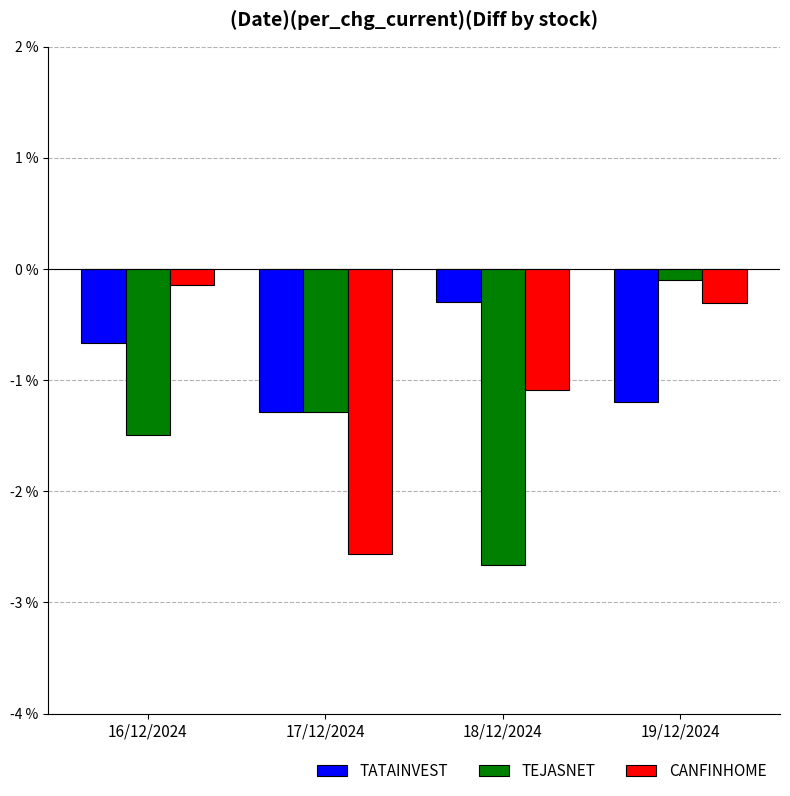

What is the greatest value displayed?

-0.1